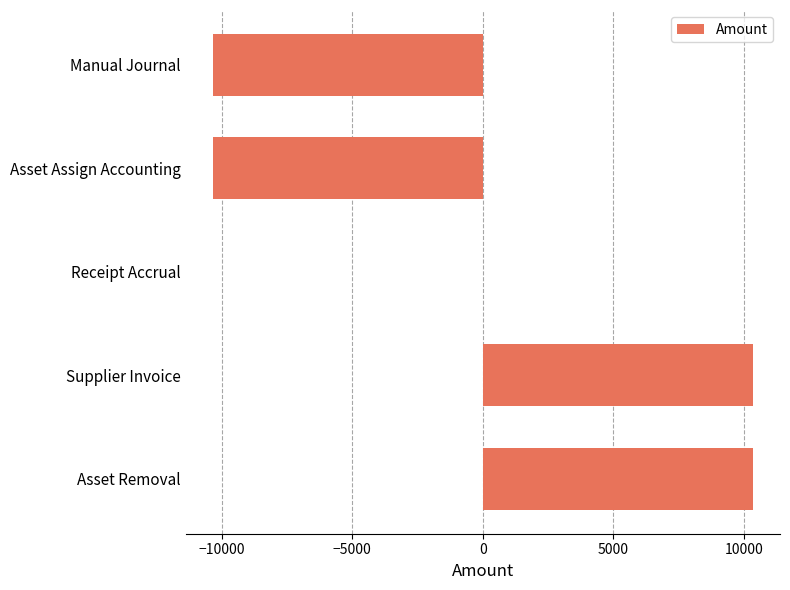

What is the change in value from Supplier Invoice to Asset Assign Accounting?

-20679.0